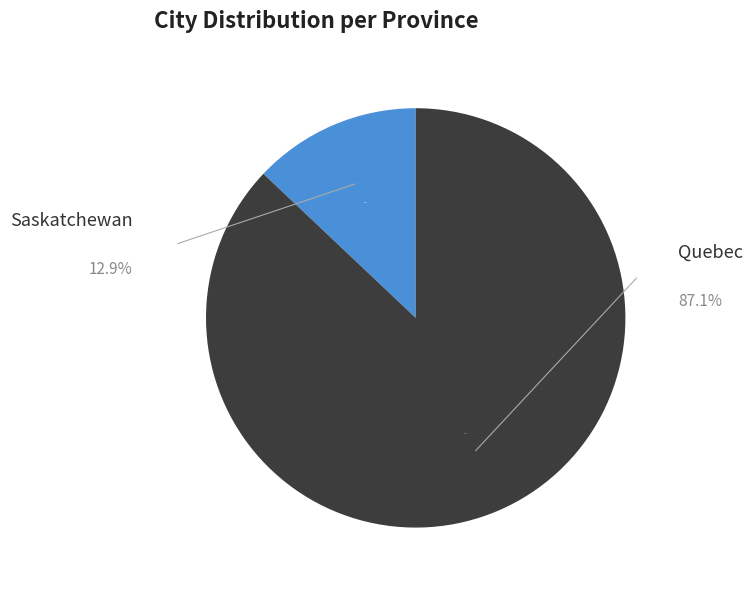

Rank the categories by value from highest to lowest.

Quebec, Saskatchewan